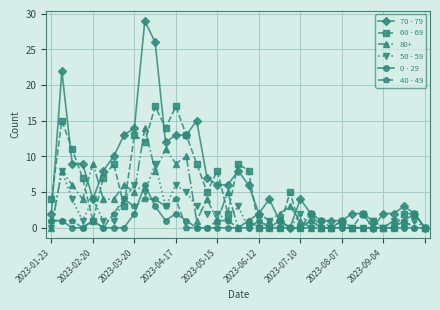

List the series in order of their peak value, lowest first.

40 - 49, 0 - 29, 50 - 59, 80+, 60 - 69, 70 - 79